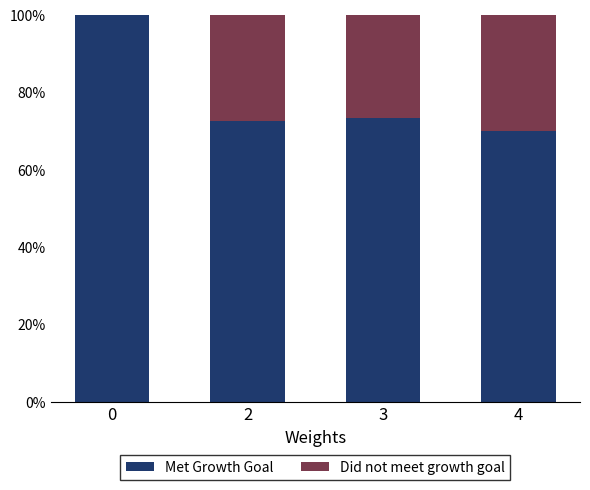

What value does the Met Growth Goal series have at 2?

72.7